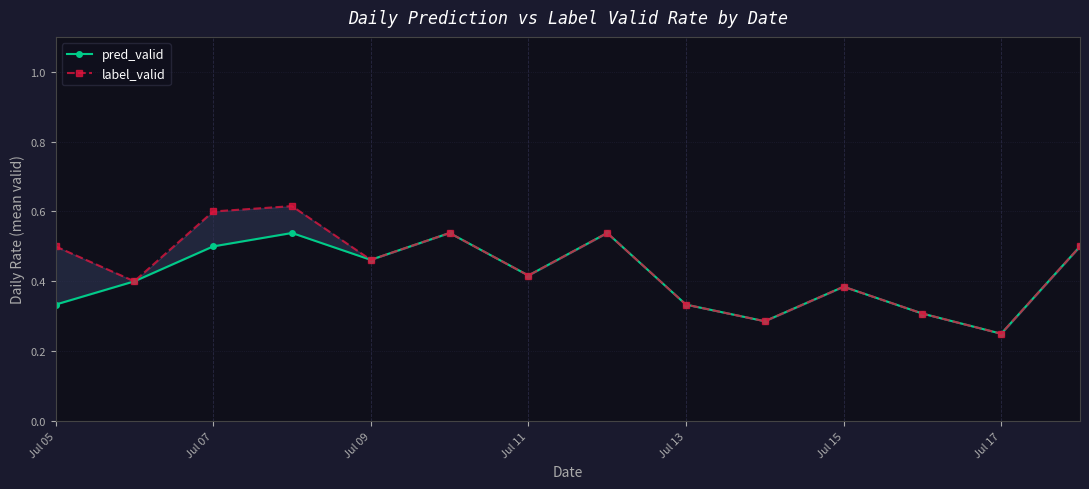

At which label is pred_valid closest to 0?

Jul 17